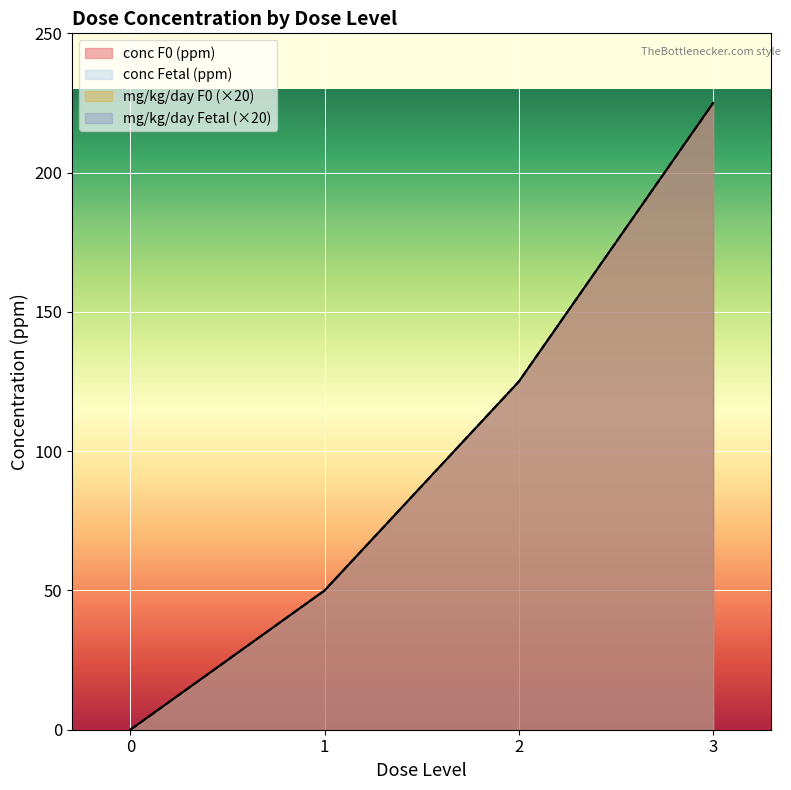

Is the value of conc (ppm) at dose_level 3 (Fetal) greater than the value of mg_kg_day_value at dose_level 0 (Fetal)?

Yes